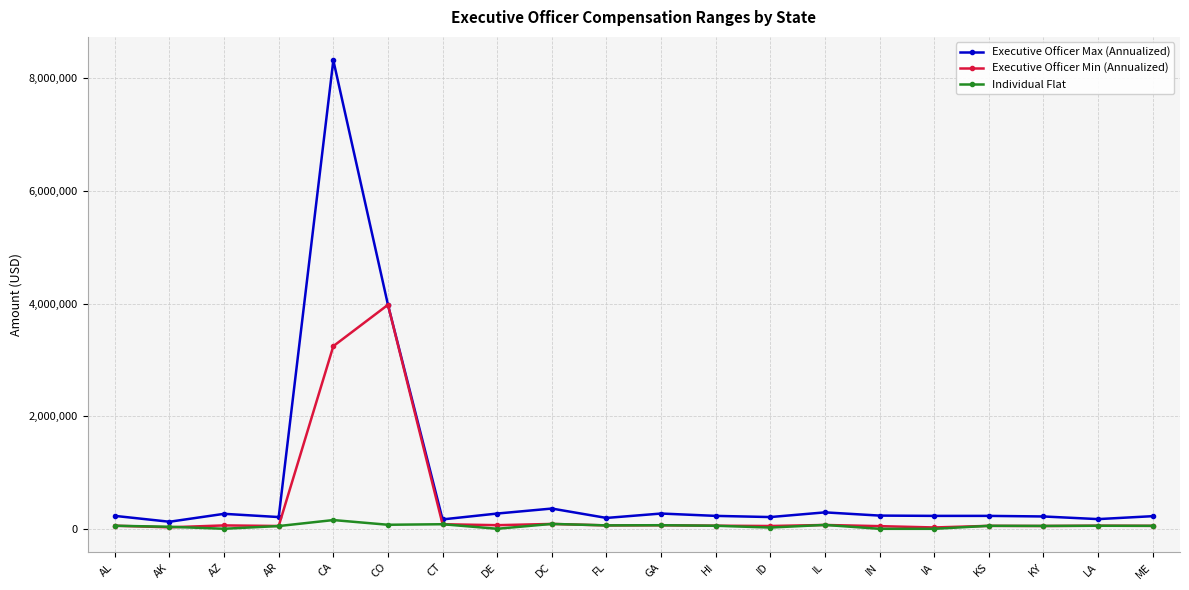

What value does the Executive Officer Max (Annualized) series have at IL?

296400